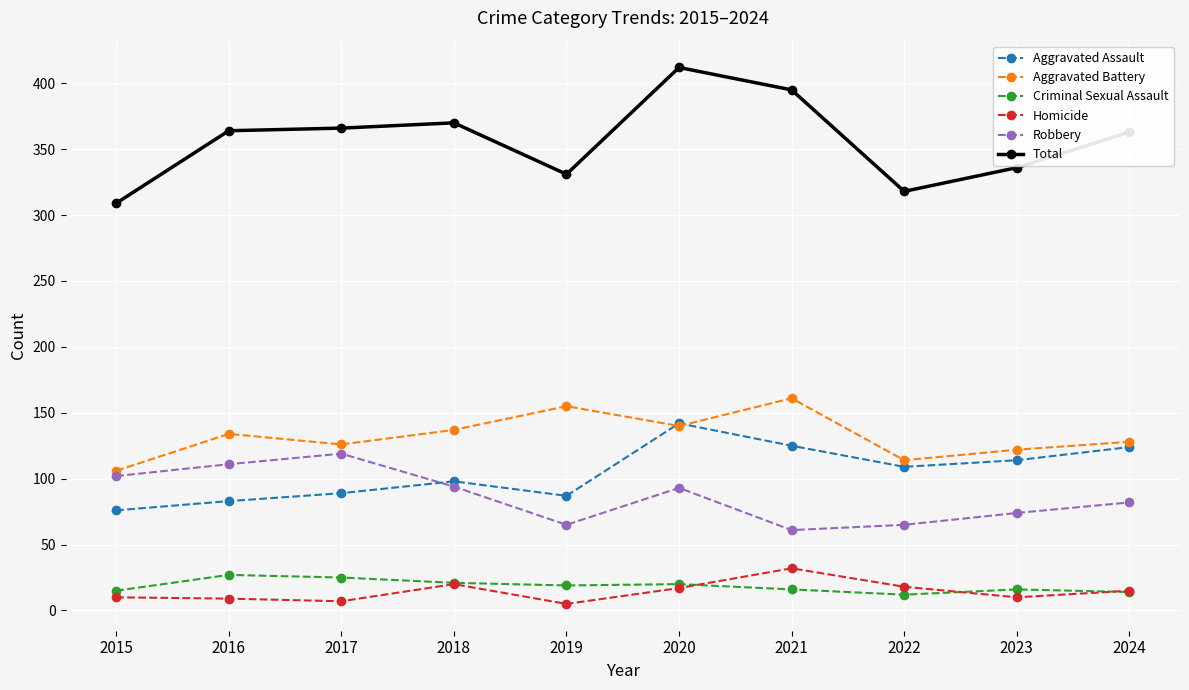

How many series are shown in this chart?

6